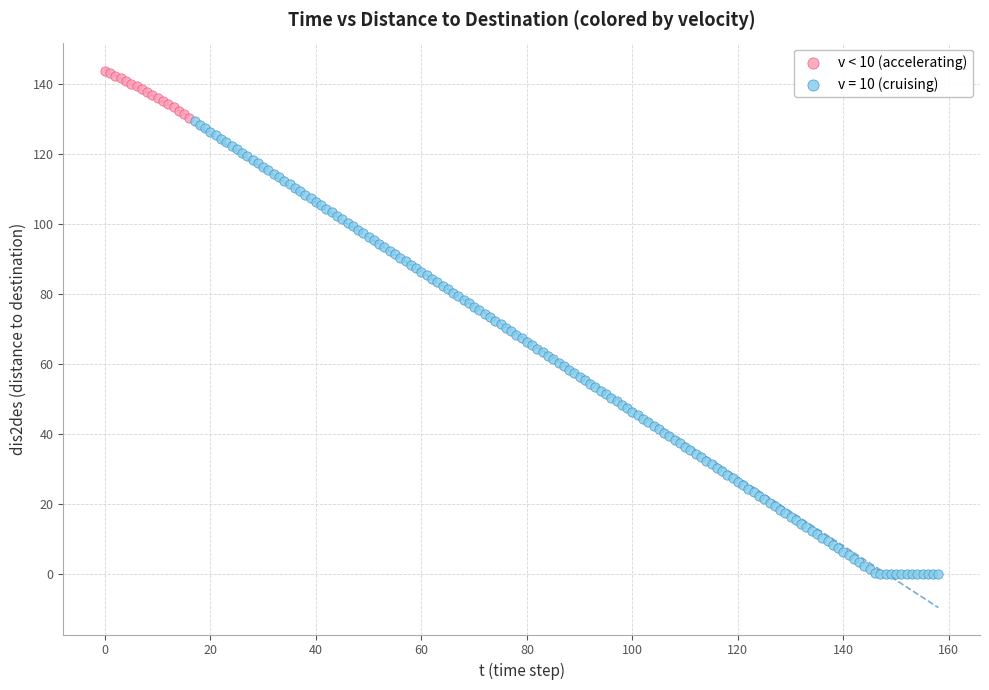

Which series has the widest spread of Y values?

v = 10 (cruising)